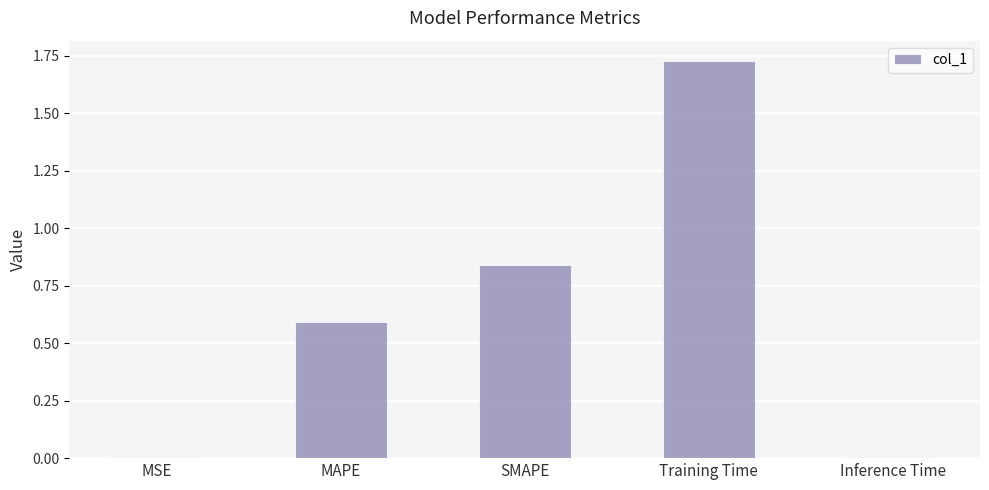

What is the change in value from MSE to Training Time?

+1.7